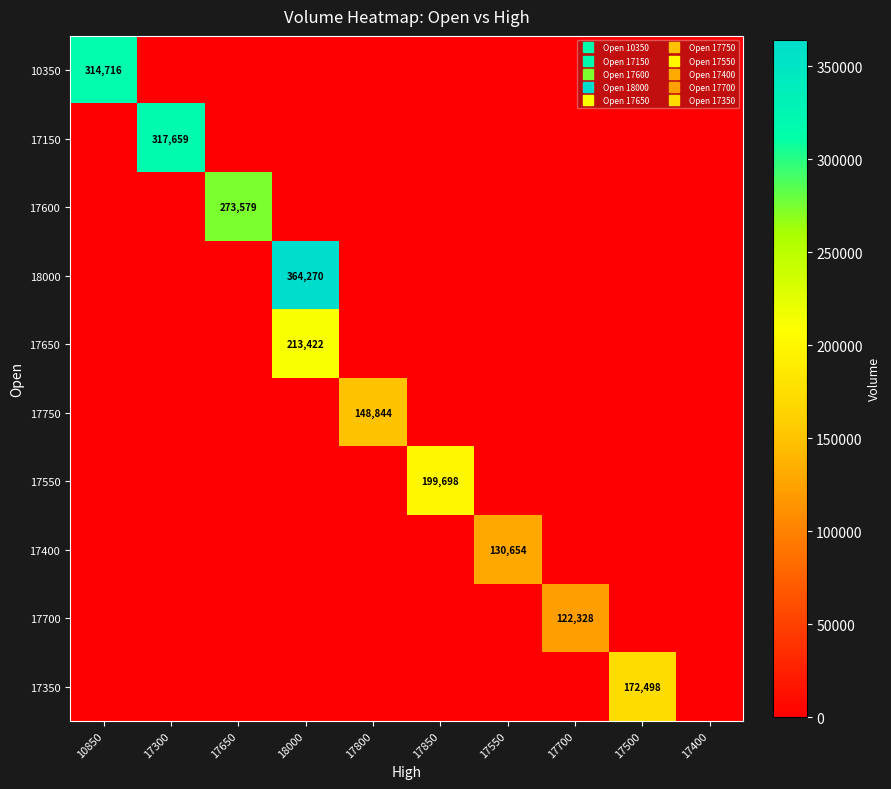

At which category does the chart reach its minimum across all series?

17300